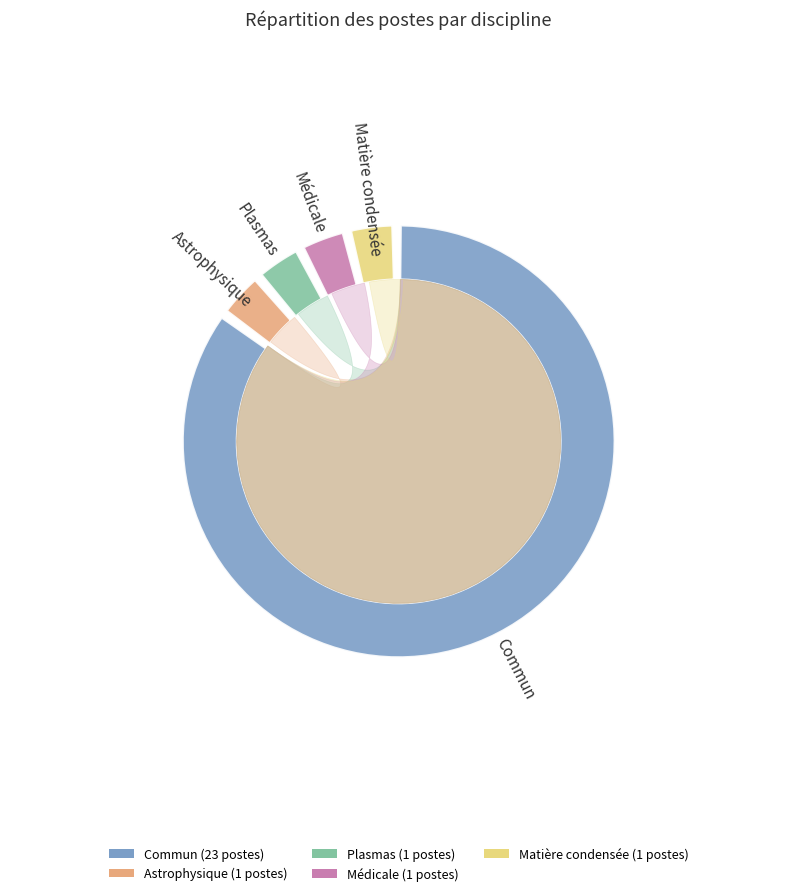

Which category accounts for the majority?

Commun